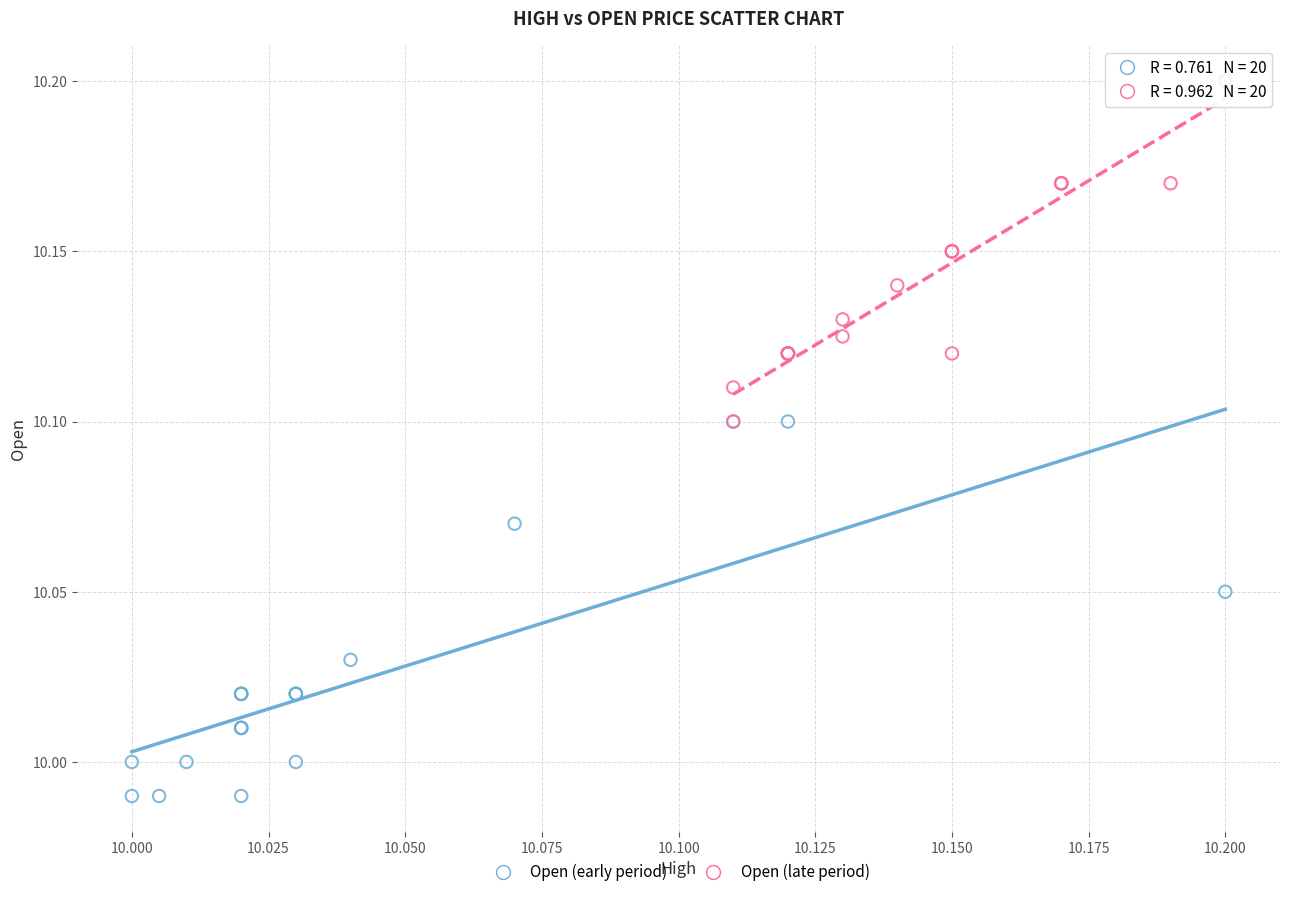

Which series has the largest Y range (max minus min)?

Open (early period)